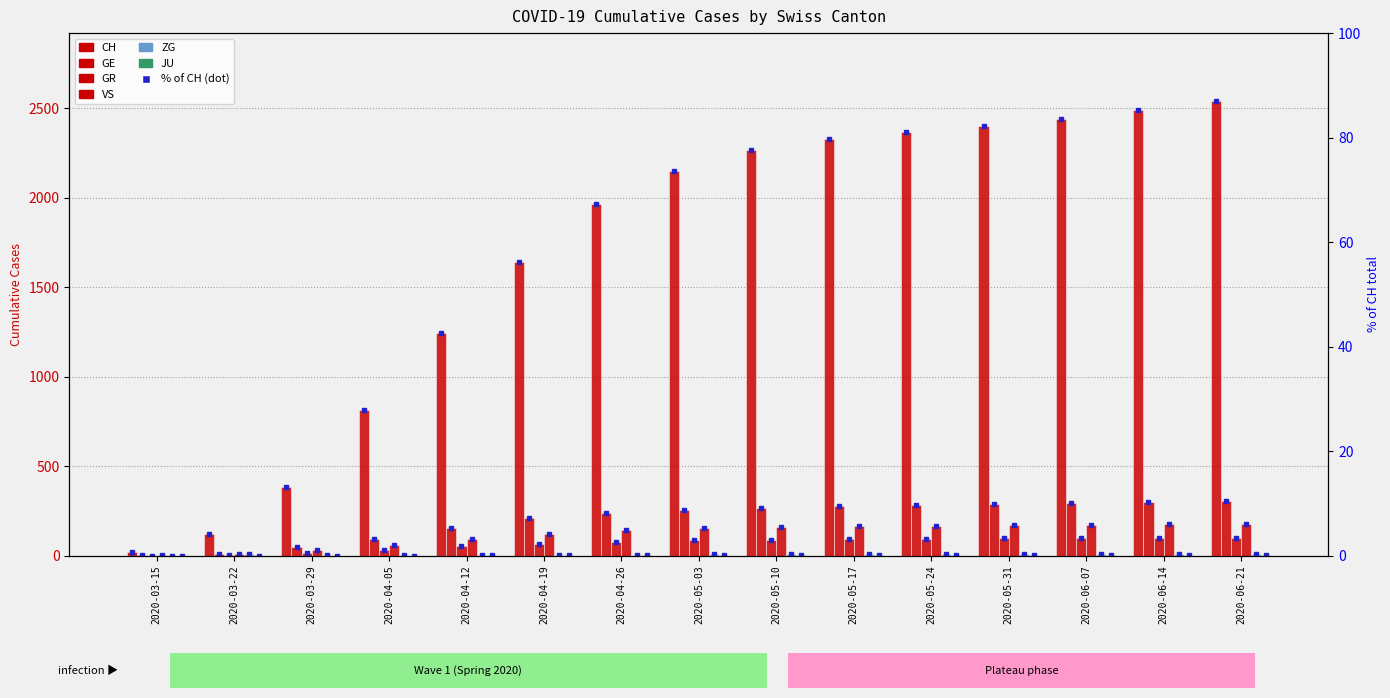

Reading left to right, extract all data points from this chart.

CH: 2020-03-15=22	2020-03-22=118	2020-03-29=384	2020-04-05=812	2020-04-12=1242	2020-04-19=1644	2020-04-26=1966	2020-05-03=2150	2020-05-10=2265	2020-05-17=2330	2020-05-24=2370	2020-05-31=2402	2020-06-07=2443	2020-06-14=2490	2020-06-21=2540
GE: 2020-03-15=4	2020-03-22=10	2020-03-29=48	2020-04-05=95	2020-04-12=155	2020-04-19=208	2020-04-26=237	2020-05-03=254	2020-05-10=268	2020-05-17=276	2020-05-24=282	2020-05-31=287	2020-06-07=293	2020-06-14=298	2020-06-21=303
GR: 2020-03-15=0	2020-03-22=4	2020-03-29=15	2020-04-05=33	2020-04-12=52	2020-04-19=67	2020-04-26=78	2020-05-03=85	2020-05-10=88	2020-05-17=91	2020-05-24=94	2020-05-31=96	2020-06-07=98	2020-06-14=99	2020-06-21=100
VS: 2020-03-15=2	2020-03-22=11	2020-03-29=31	2020-04-05=59	2020-04-12=91	2020-04-19=122	2020-04-26=140	2020-05-03=153	2020-05-10=159	2020-05-17=163	2020-05-24=166	2020-05-31=169	2020-06-07=172	2020-06-14=175	2020-06-21=177
ZG: 2020-03-15=0	2020-03-22=6	2020-03-29=1	2020-04-05=2	2020-04-12=3	2020-04-19=4	2020-04-26=5	2020-05-03=6	2020-05-10=7	2020-05-17=7	2020-05-24=7	2020-05-31=8	2020-06-07=8	2020-06-14=8	2020-06-21=8
JU: 2020-03-15=0	2020-03-22=0	2020-03-29=0	2020-04-05=0	2020-04-12=1	2020-04-19=1	2020-04-26=2	2020-05-03=2	2020-05-10=2	2020-05-17=2	2020-05-24=2	2020-05-31=2	2020-06-07=2	2020-06-14=2	2020-06-21=2